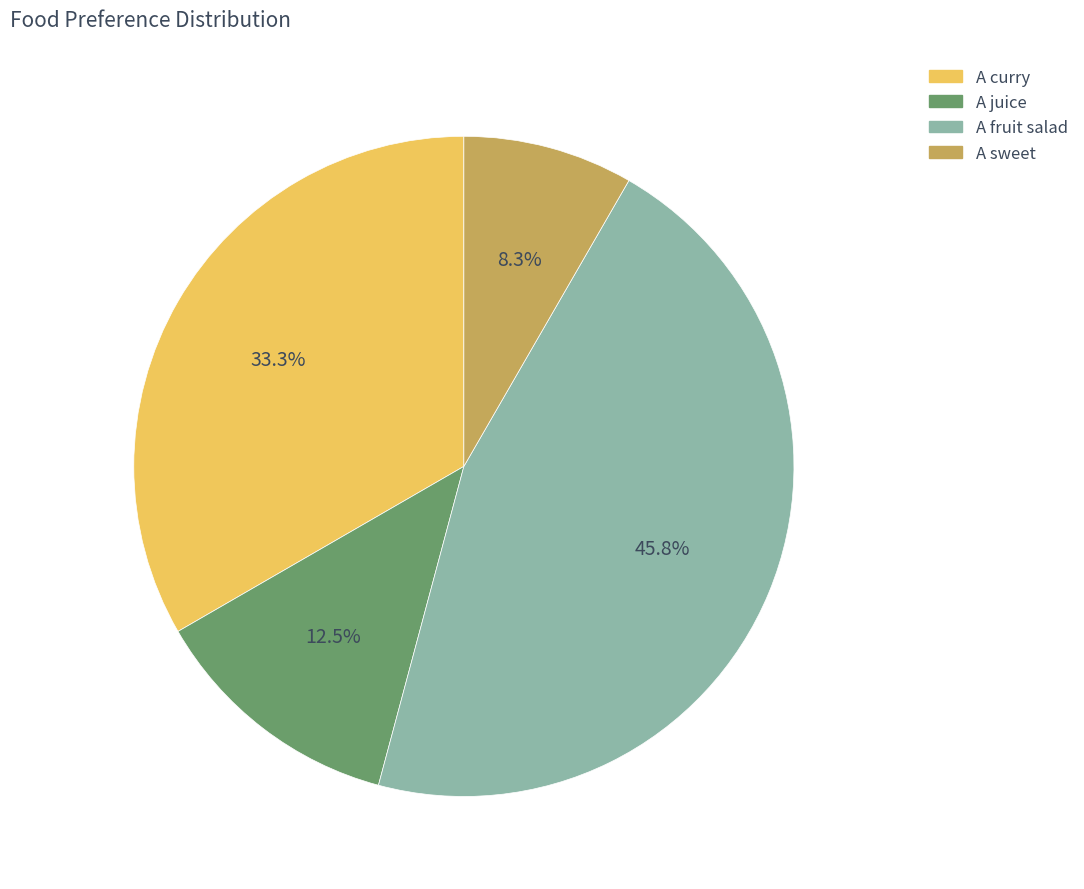

Does A curry represent more than half of the total?

No